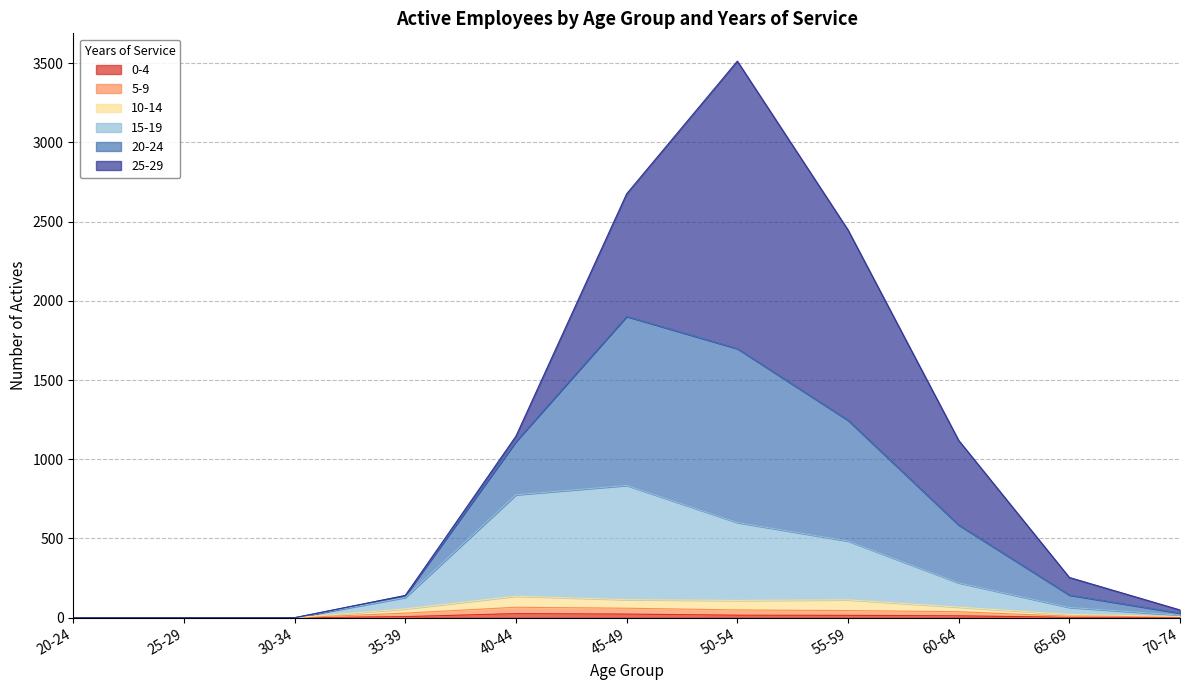

Does the chart display data point markers on the line(s)?

No